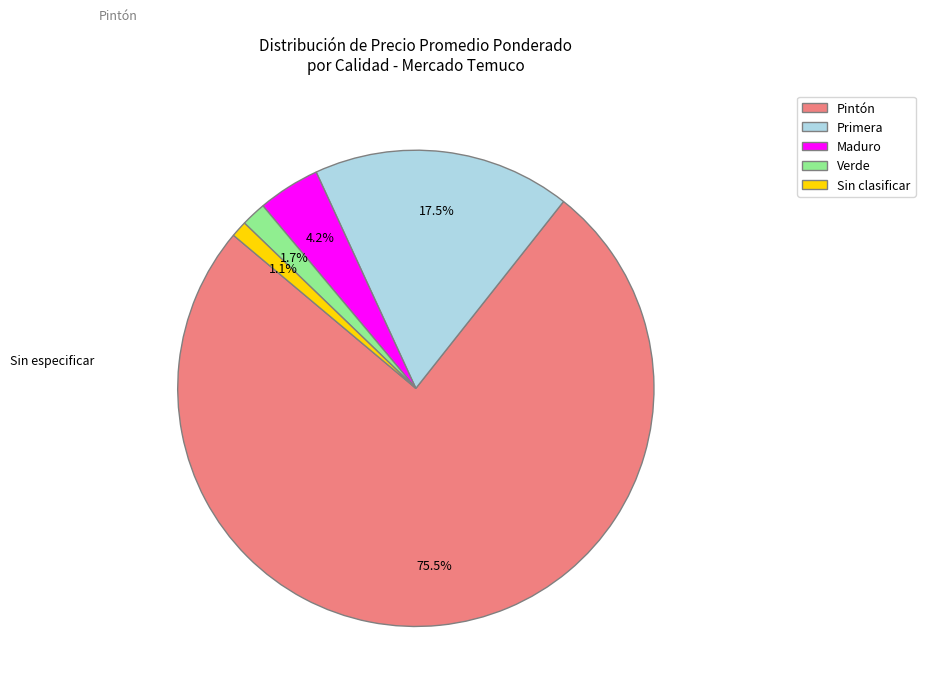

Which slice is the largest?

Pintón